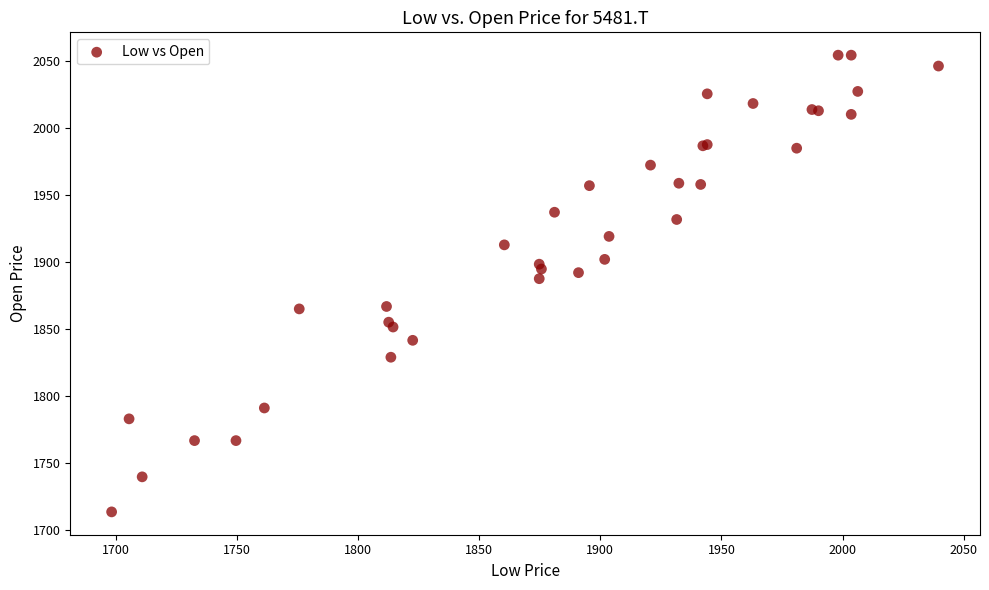

What Y value in the scatter plot is closest to 1883?

1887.4